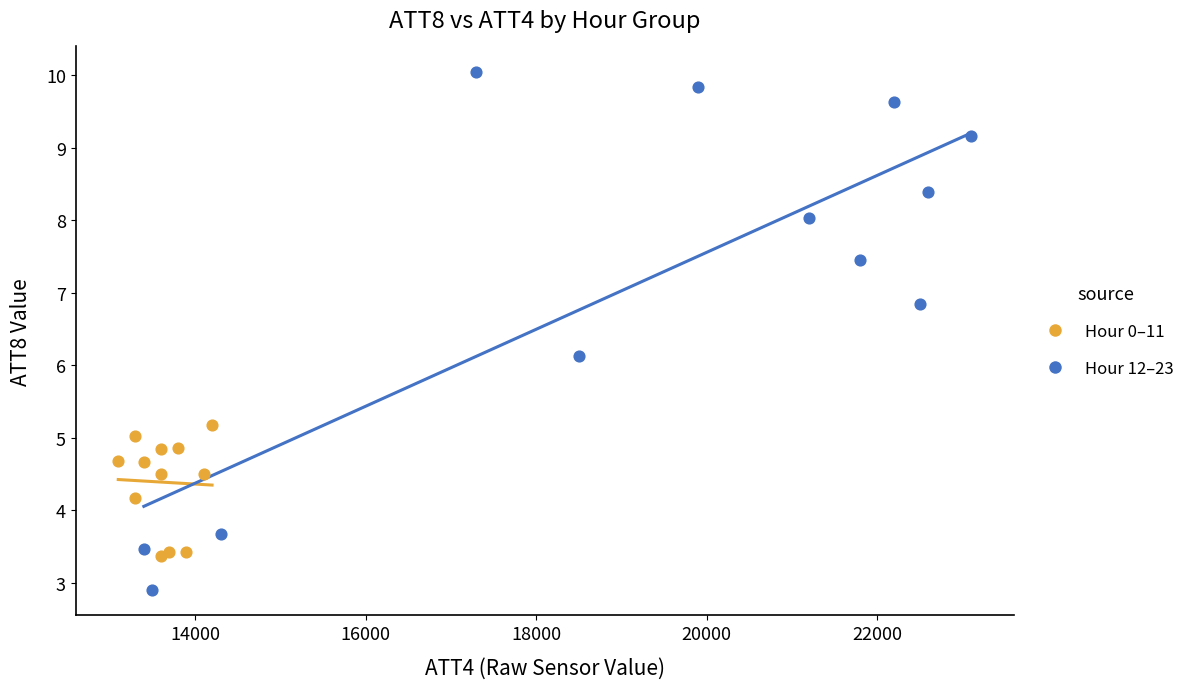

Which series has the largest Y range (max minus min)?

Hour 12–23